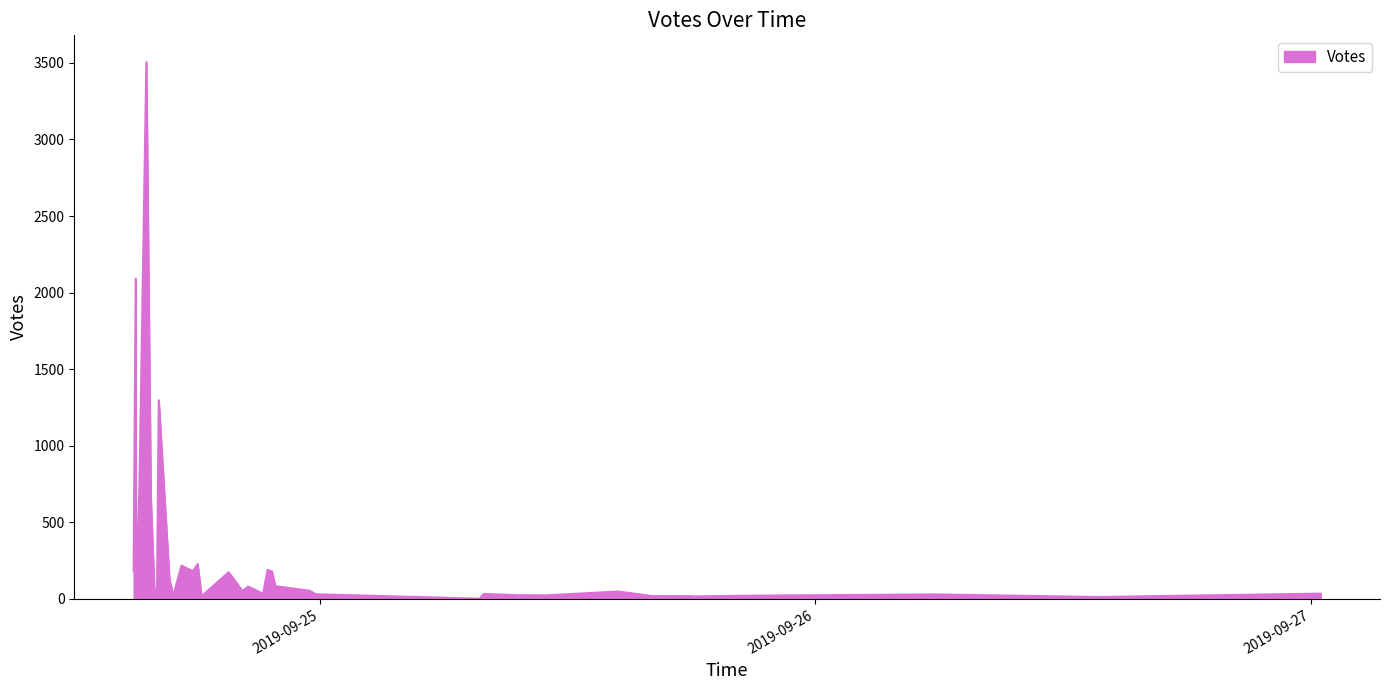

What is the difference between the maximum and minimum values?

3504